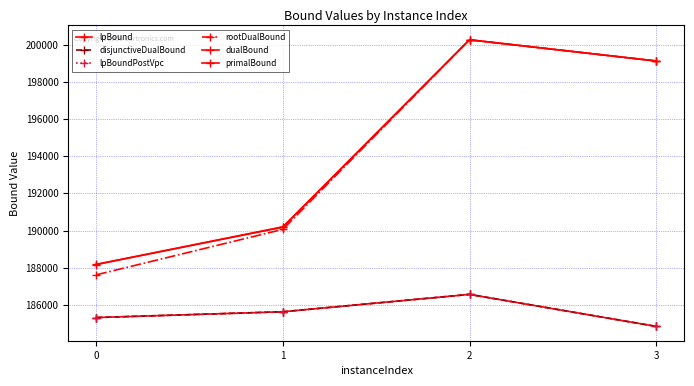

Does the chart have visible grid lines?

Yes